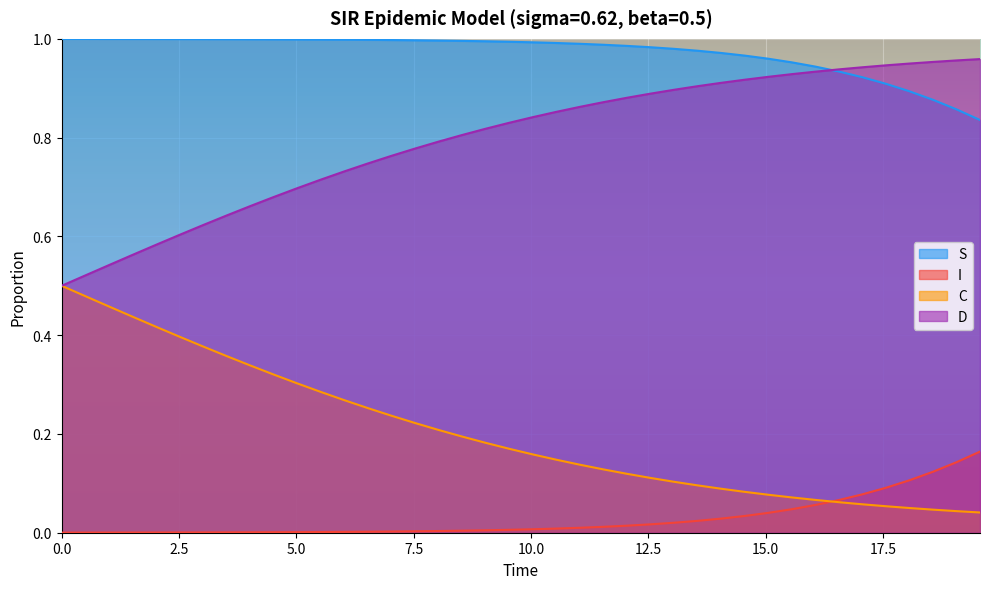

Does the chart display data point markers on the line(s)?

No